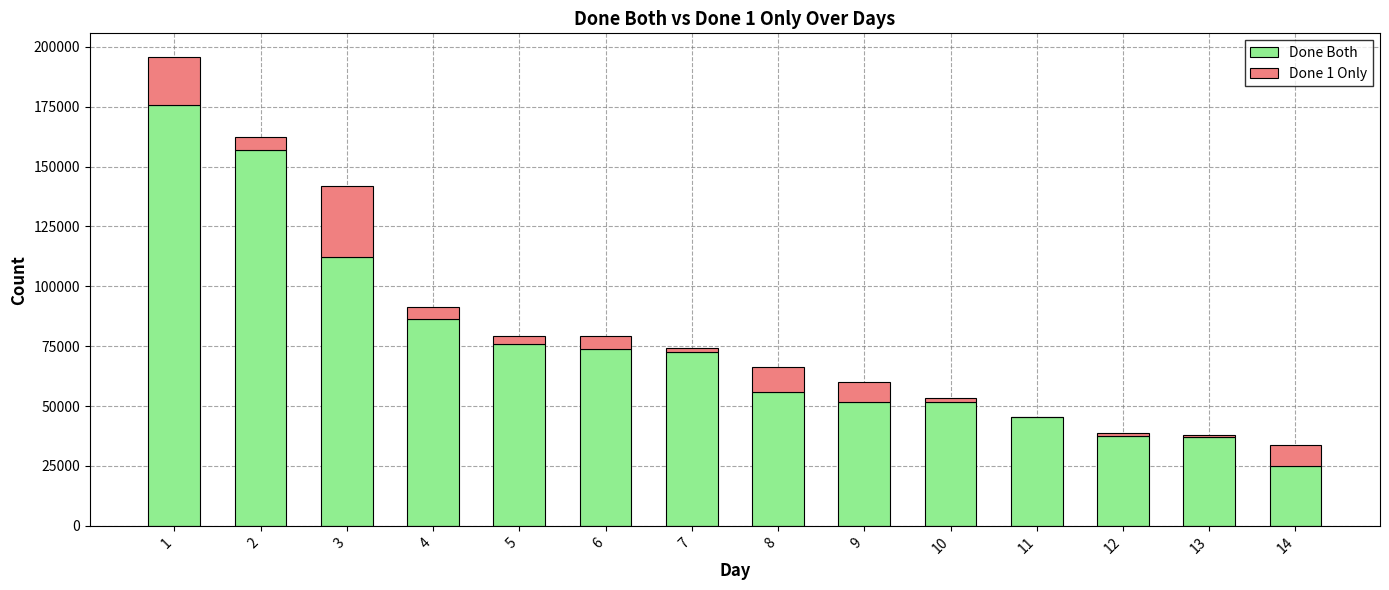

The value of Done Both at 14 is 25145. True or false?

True